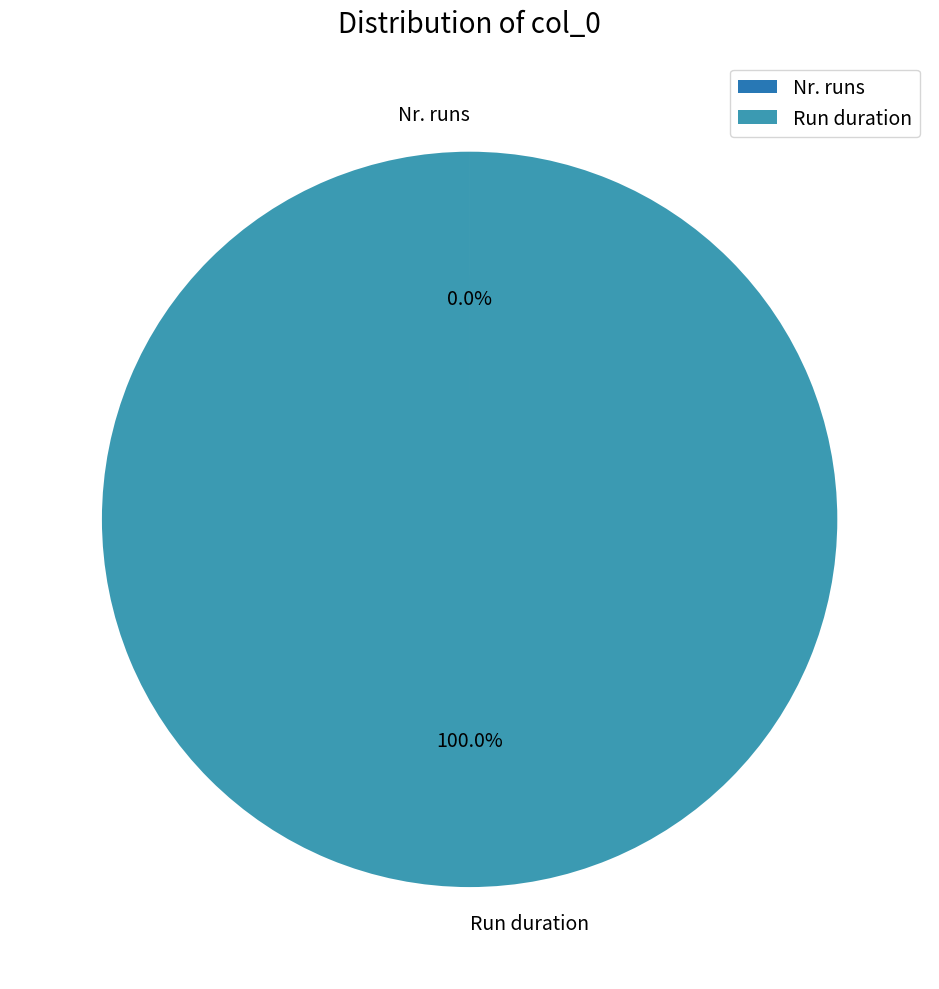

Does Run duration represent more than half of the total?

Yes